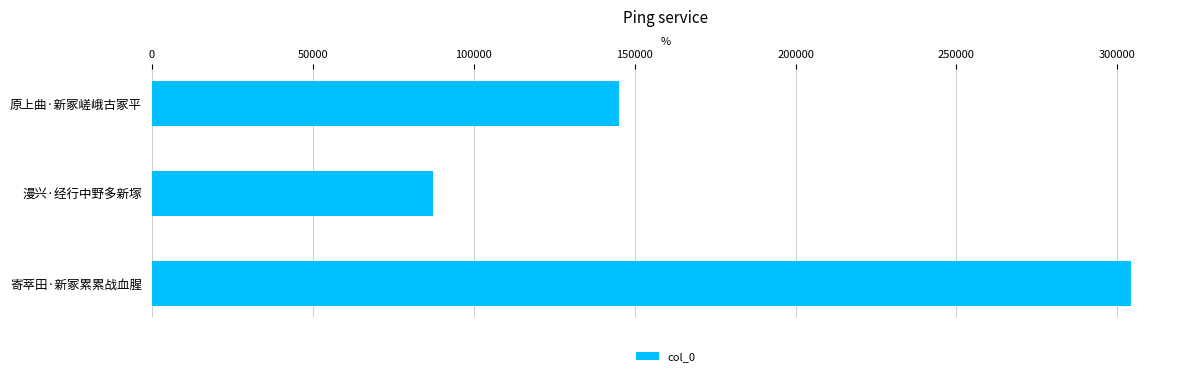

Are the bars grouped side by side (vs. stacked)?

No